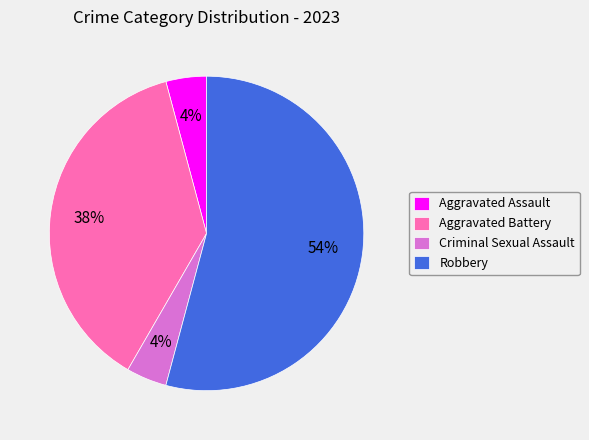

To the nearest percent, what percentage of the pie is Aggravated Assault?

4%